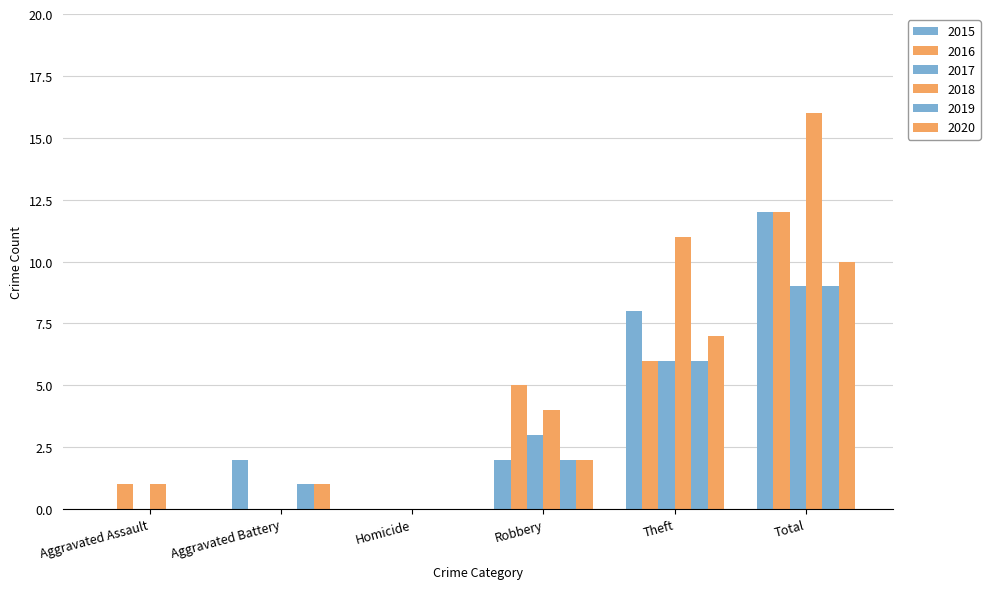

What is the label of the 1st bar from the right?

Total